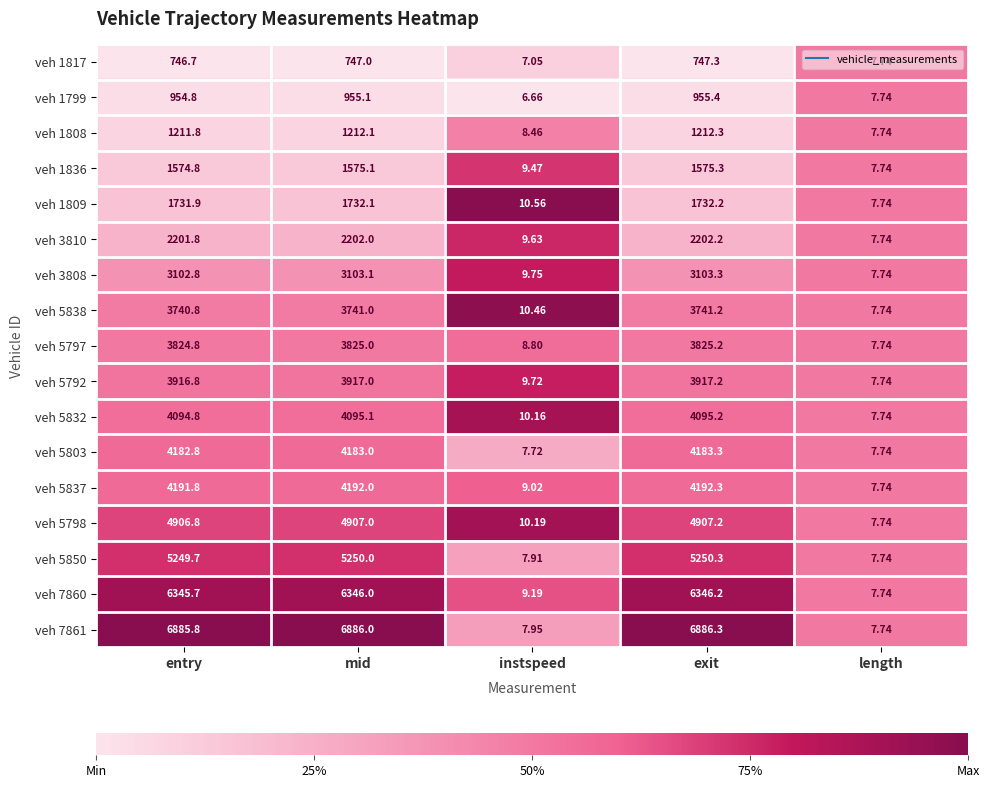

At which category is the sum across all series the highest?

exit